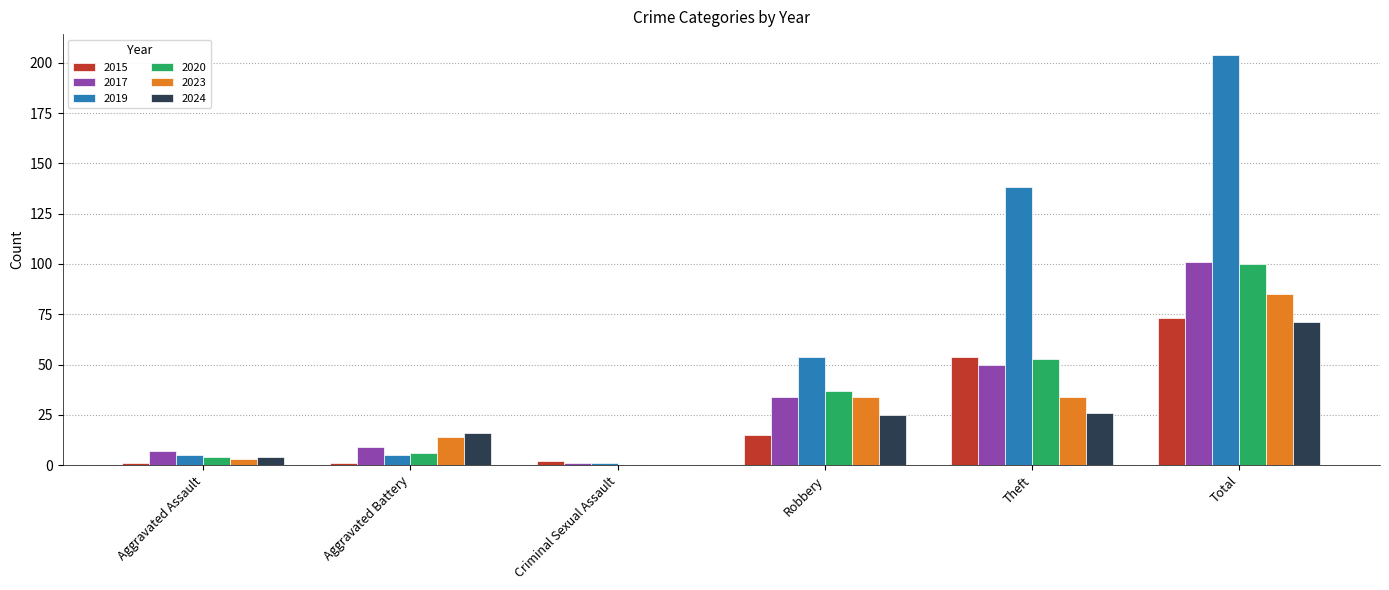

What is the sum of all 2019 values?

407